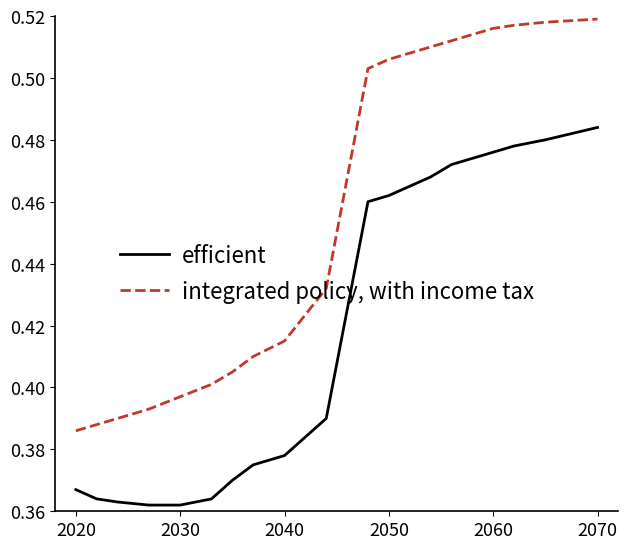

Which series has the largest total across all categories?

integrated policy, with income tax